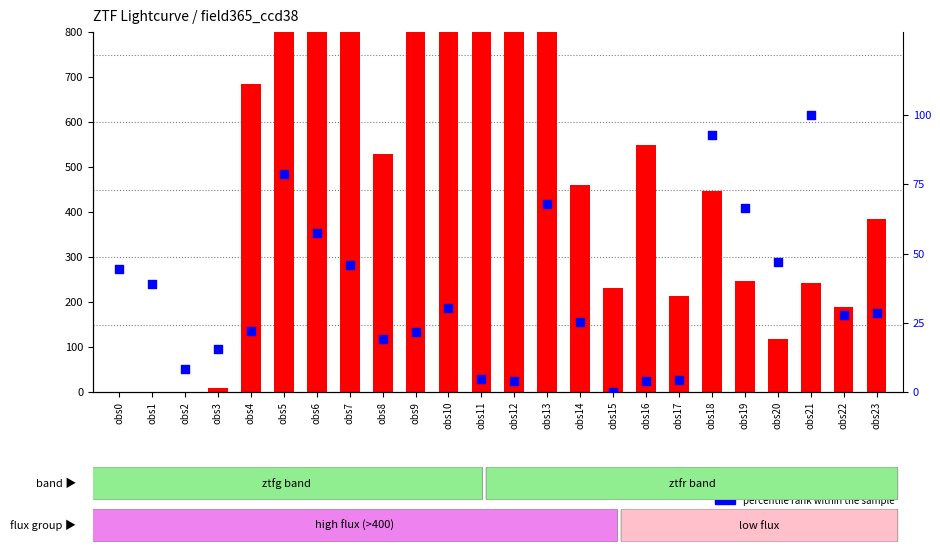

Is the value of percentile rank within the sample at obs10 greater than the value of count at obs2?

Yes